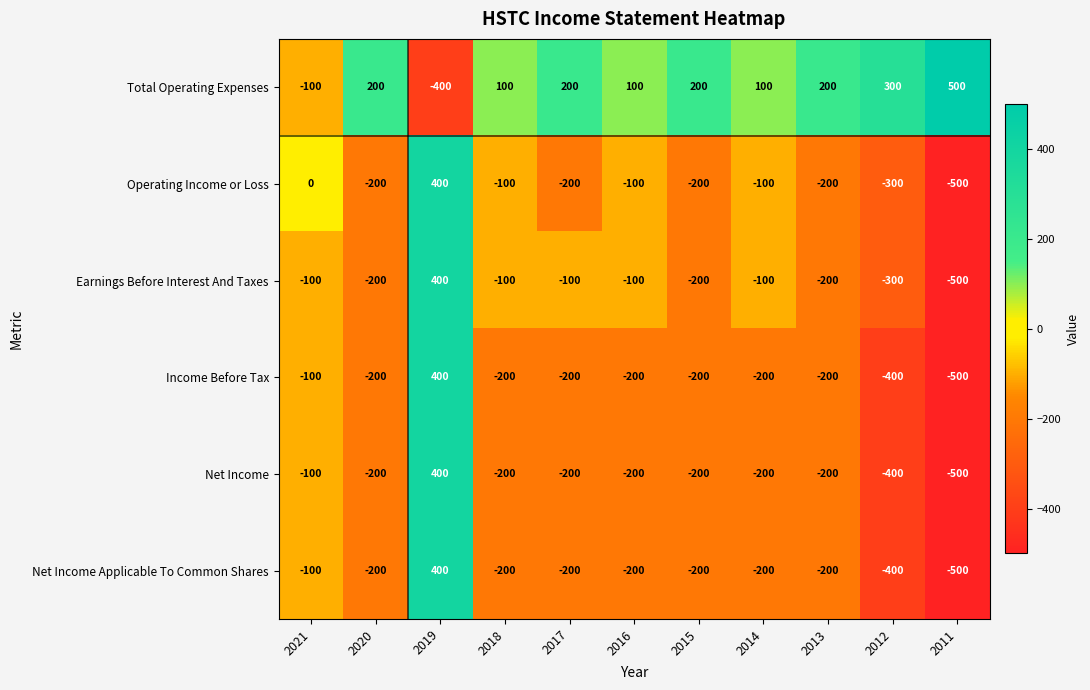

How many series are shown in this chart?

6